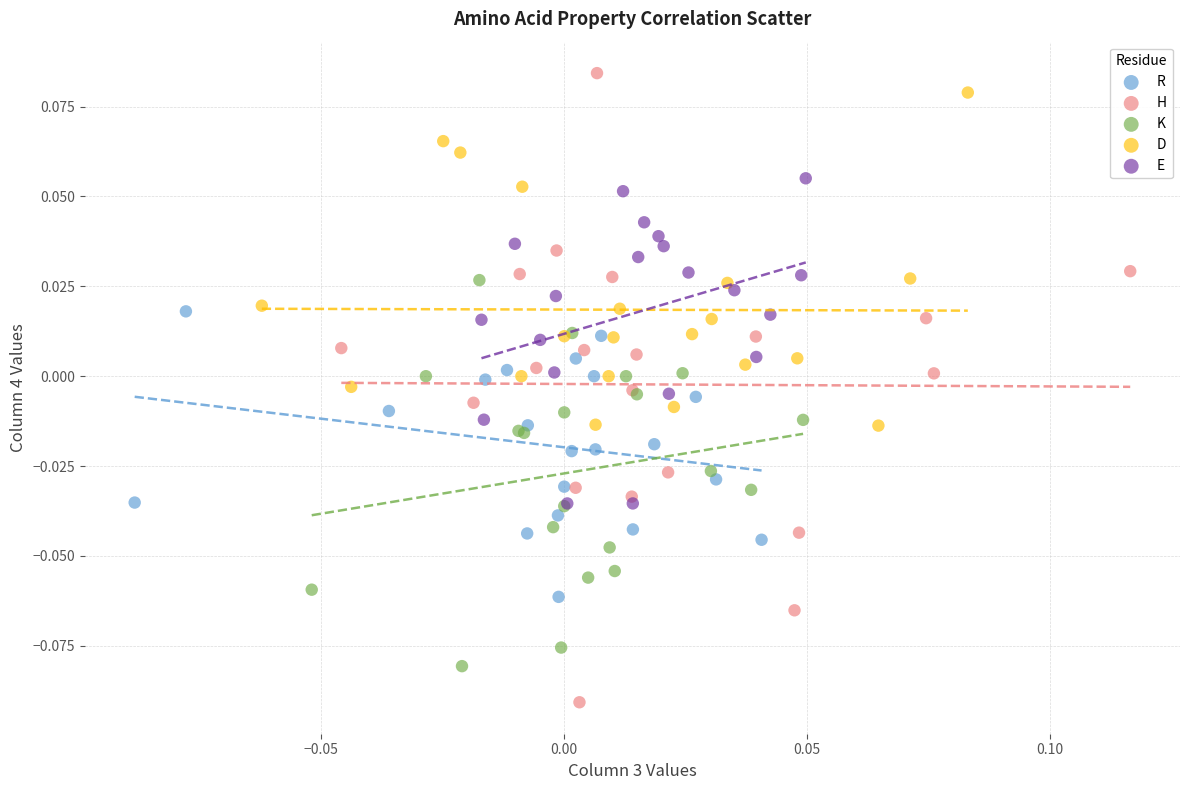

What are all the series names shown in the legend?

R, H, K, D, E